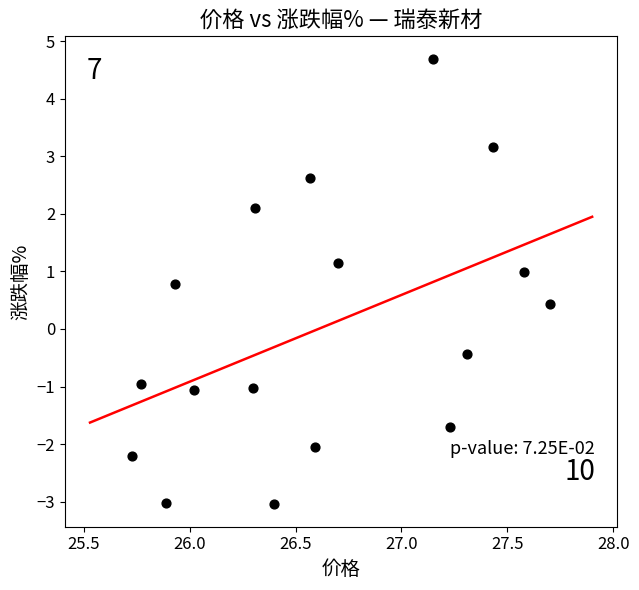

What is the range of X values (max minus min)?

2.0